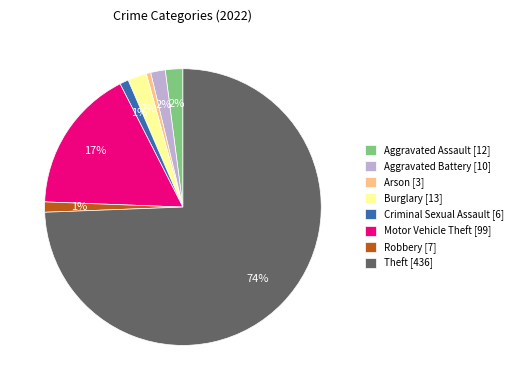

How many slices are in this pie chart?

8